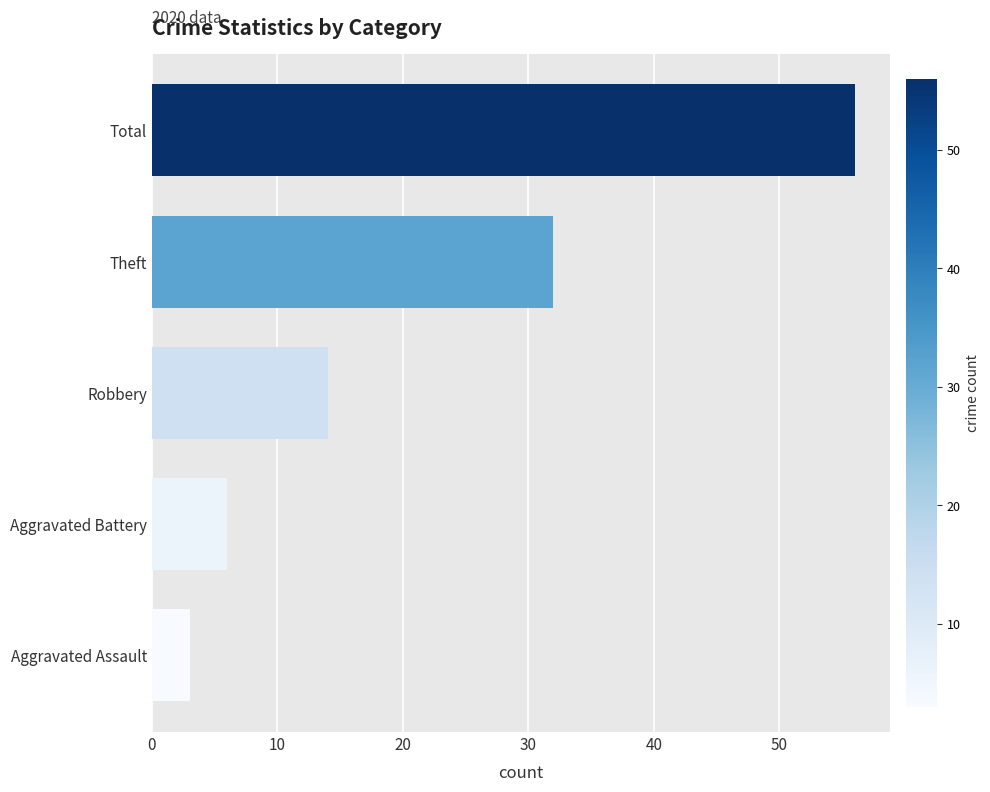

Is it true that the value at Aggravated Assault is 3?

True